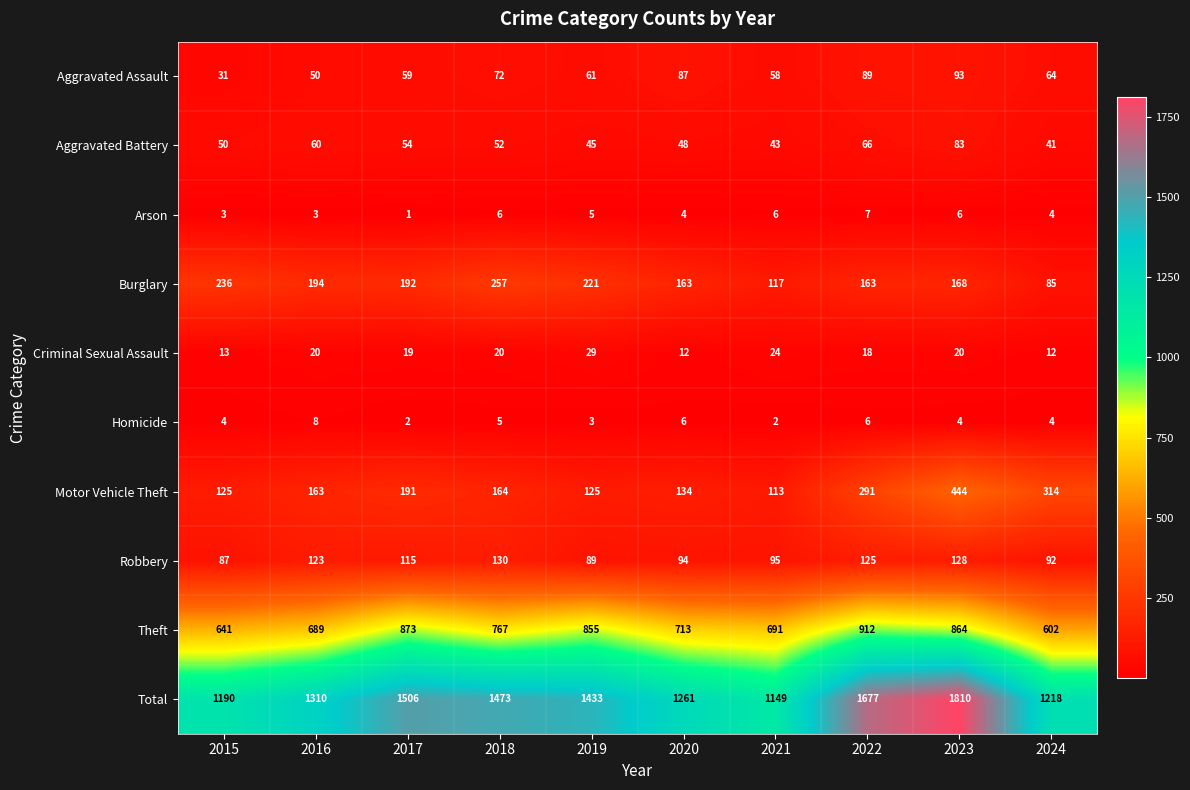

Count the number of data series in this chart.

10